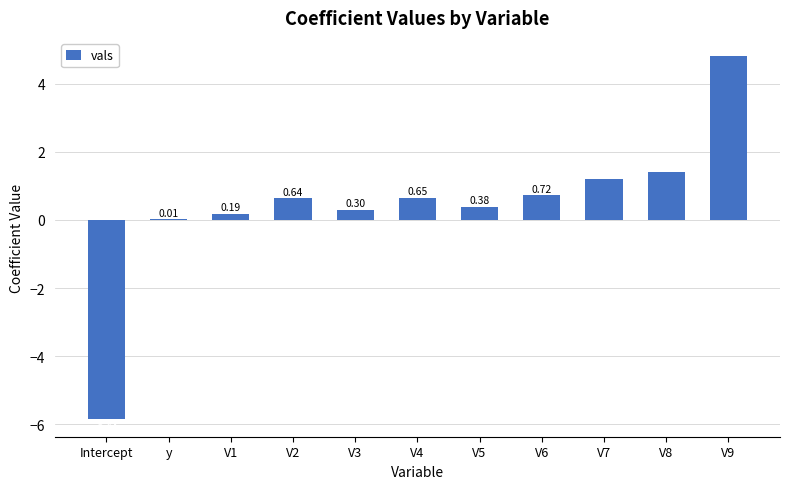

What is the change in value from y to V7?

+1.2